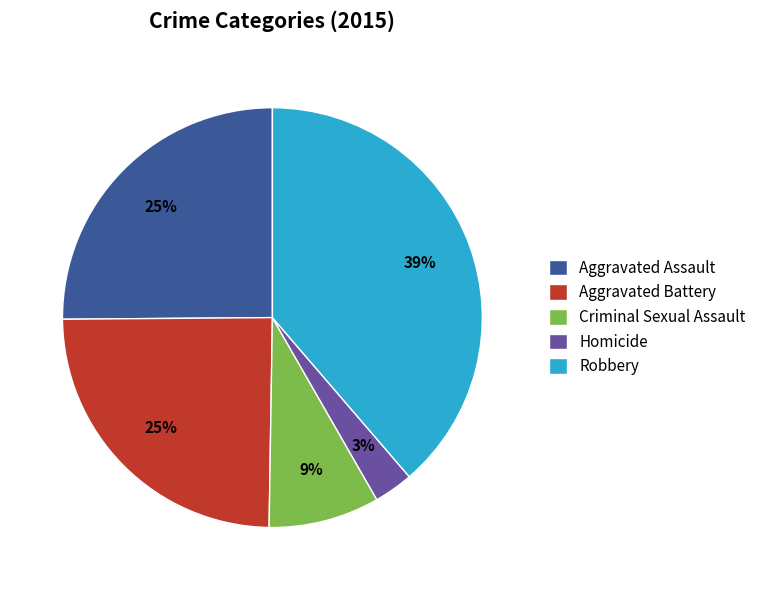

To the nearest percent, what is the difference between the largest and smallest slice percentages?

36%